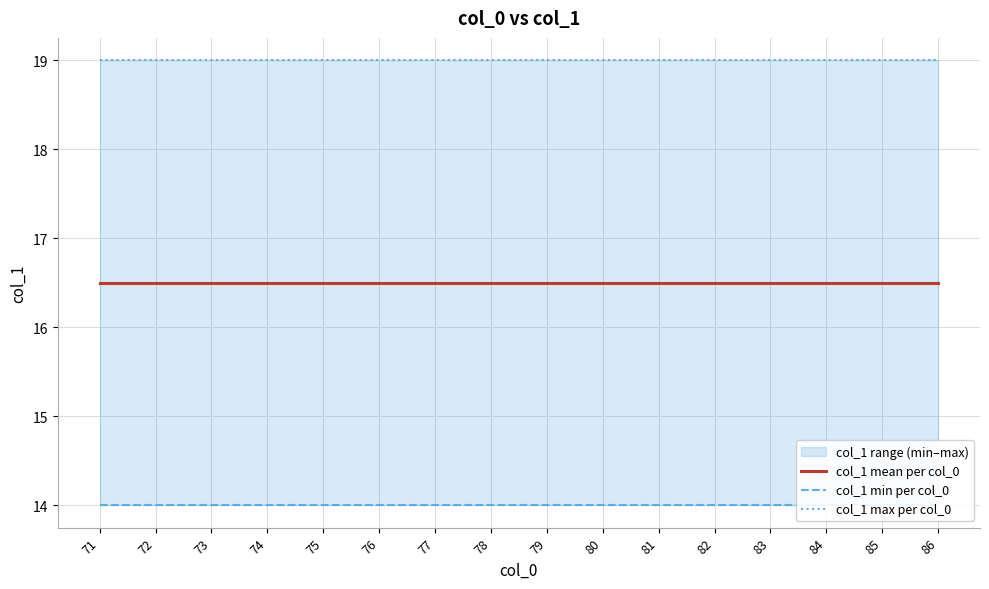

What is the highest value of the col_1 min per col_0 series?

14.0